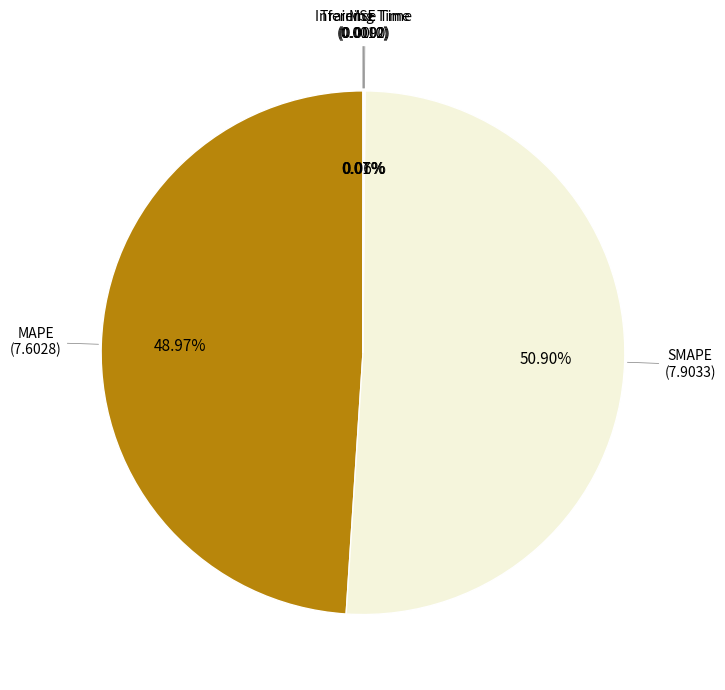

Is there a majority slice in this chart?

Yes